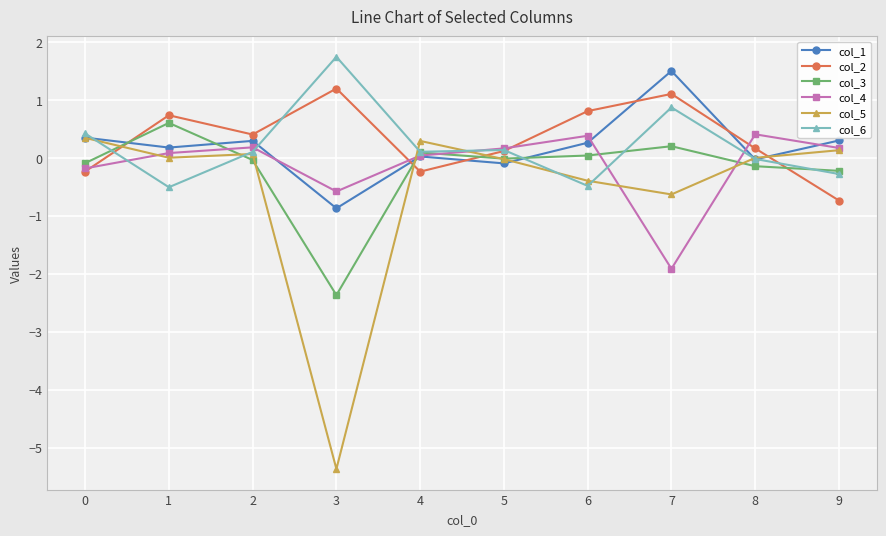

What is the value of the col_3 point at the 5th from the left?

0.1